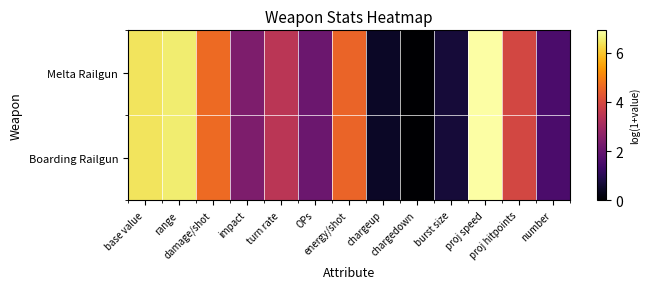

Reading left to right, extract all data points from this chart.

Melta Railgun: base value=6.4	range=6.6	damage/shot=4.6	impact=2.4	turn rate=3.4	OPs=2.1	energy/shot=4.5	chargeup=0.5	chargedown=0.0	burst size=0.7	proj speed=6.9	proj hitpoints=3.9	number=1.6
Boarding Railgun: base value=6.4	range=6.6	damage/shot=4.6	impact=2.4	turn rate=3.4	OPs=2.1	energy/shot=4.5	chargeup=0.5	chargedown=0.0	burst size=0.7	proj speed=6.9	proj hitpoints=3.9	number=1.6